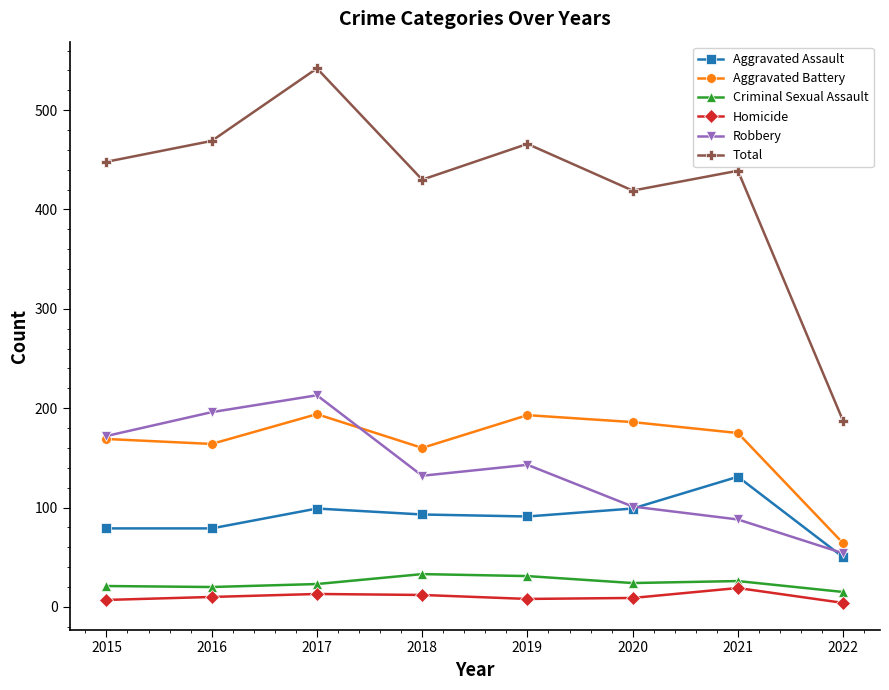

True or false: Total and Robbery intersect in this chart.

False